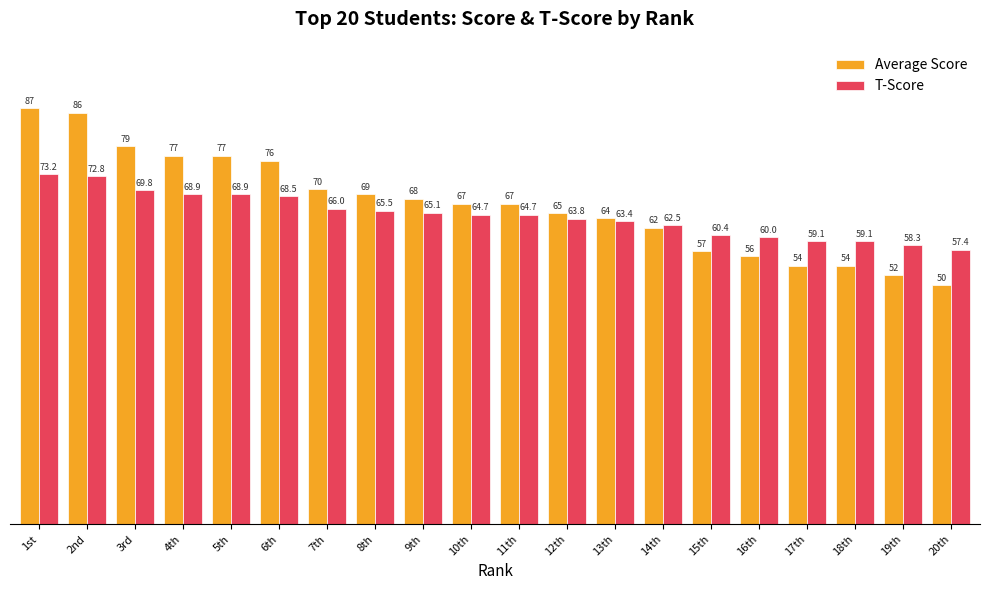

Which series changed the most between 8th and 20th?

Average Score